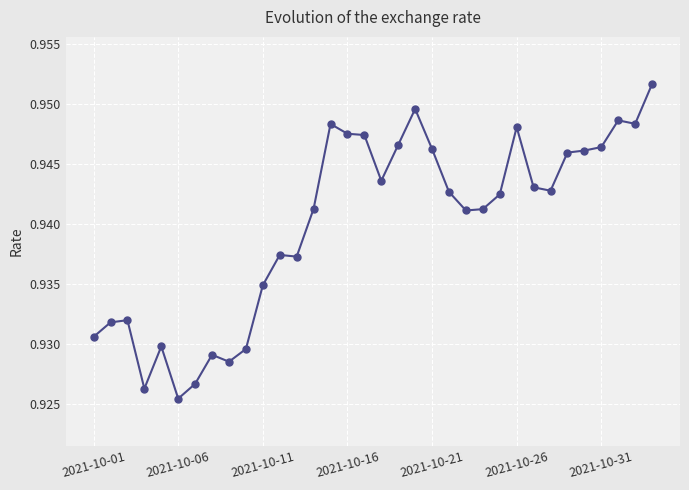

What is the sum of all values?

32.0